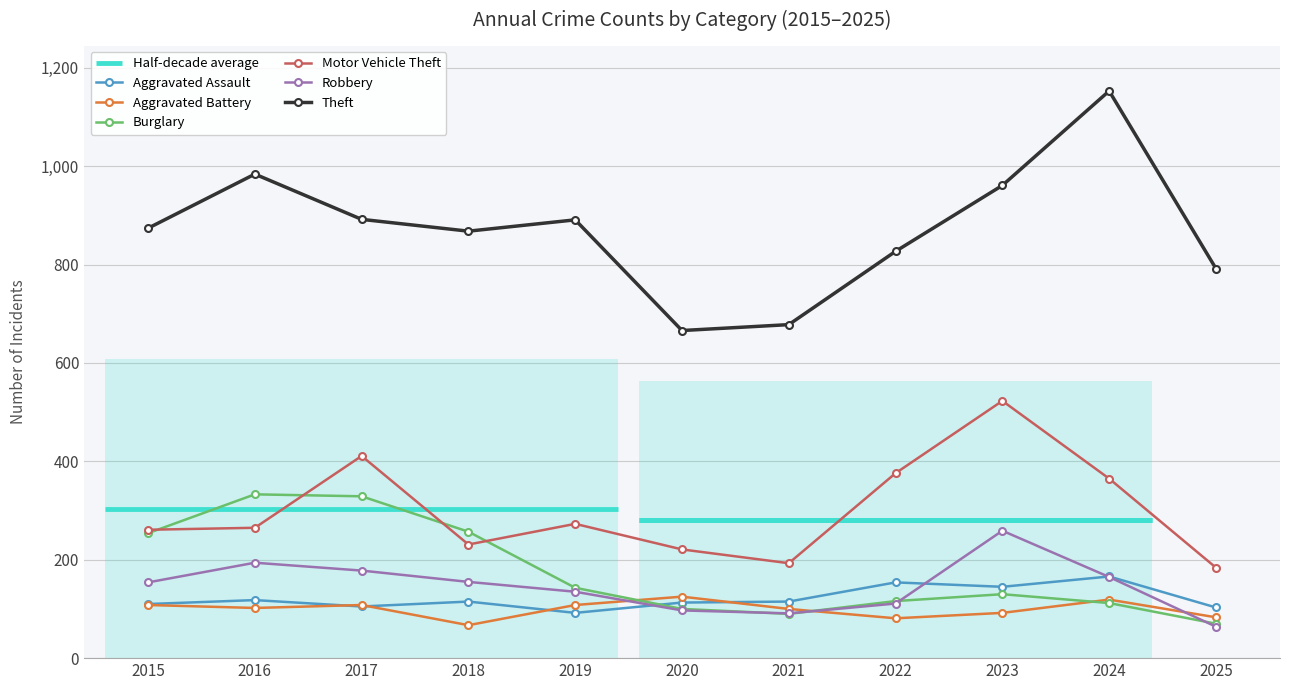

How many data points in Theft are above 874?

5